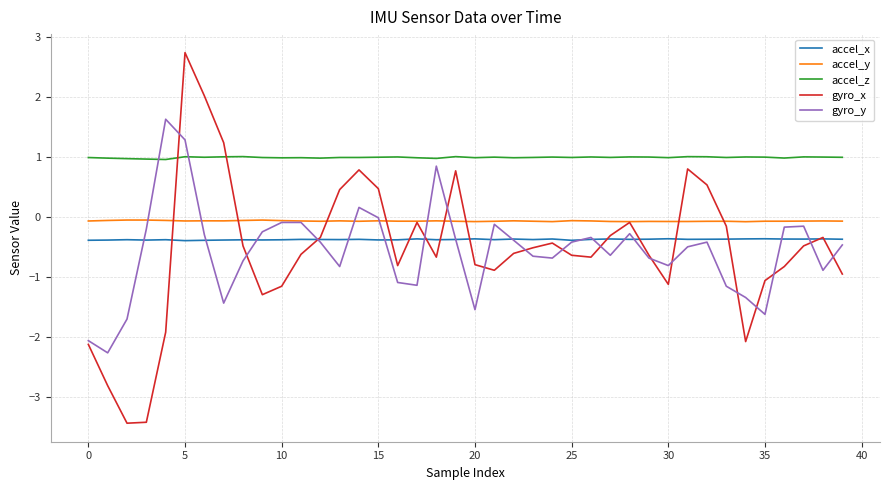

True or false: accel_y has more than 0 points higher than both neighbors.

True